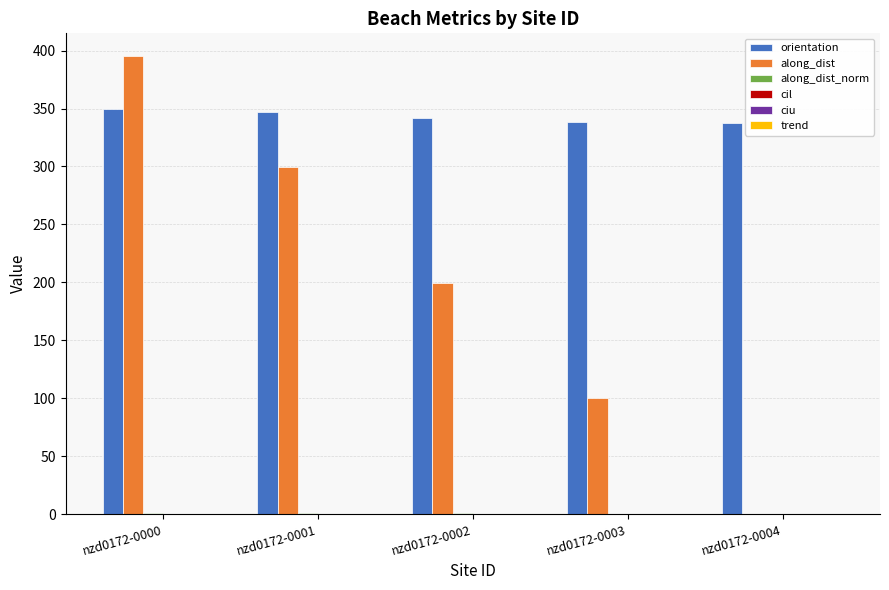

What is the maximum value shown in the chart?

395.2